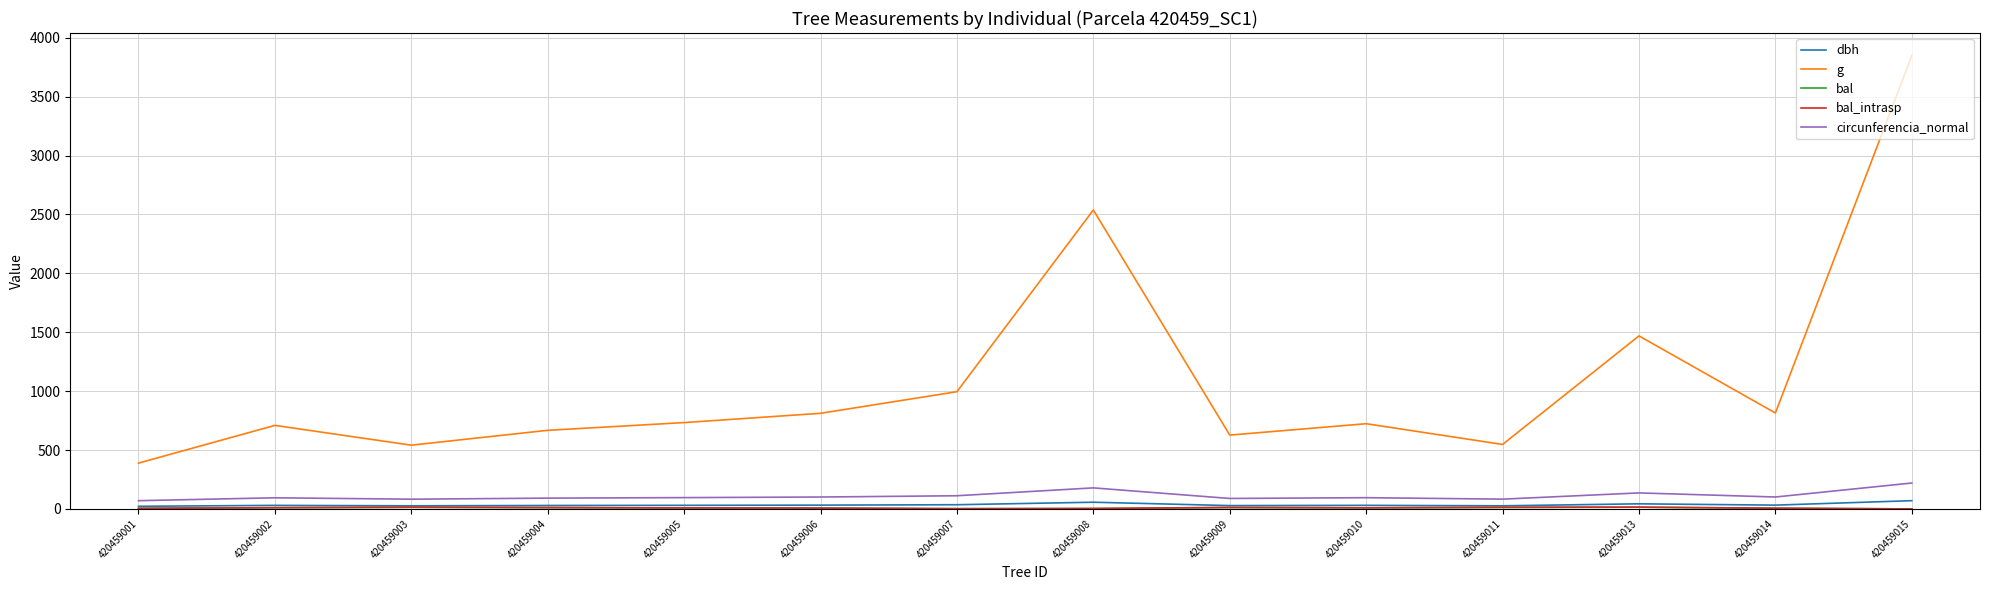

Does the chart display data point markers on the line(s)?

No